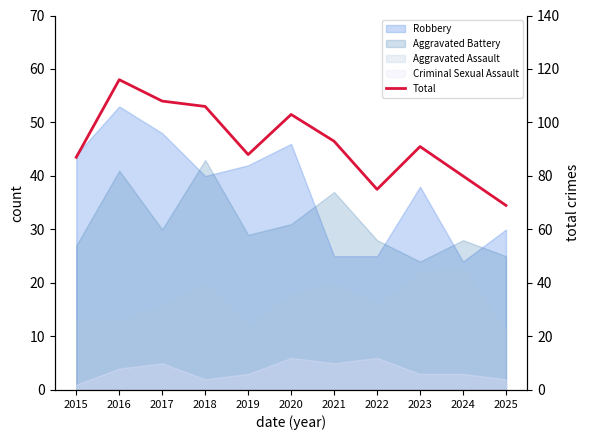

At which category does the chart reach its peak across all series?

2016